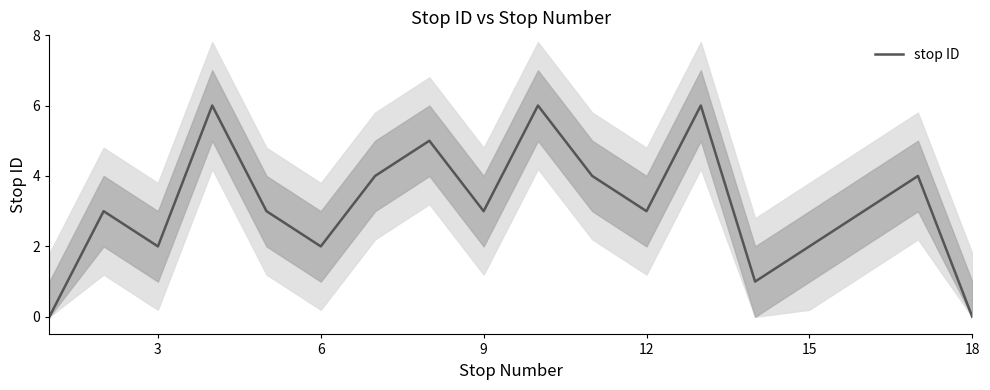

What is the maximum value for stop ID?

6